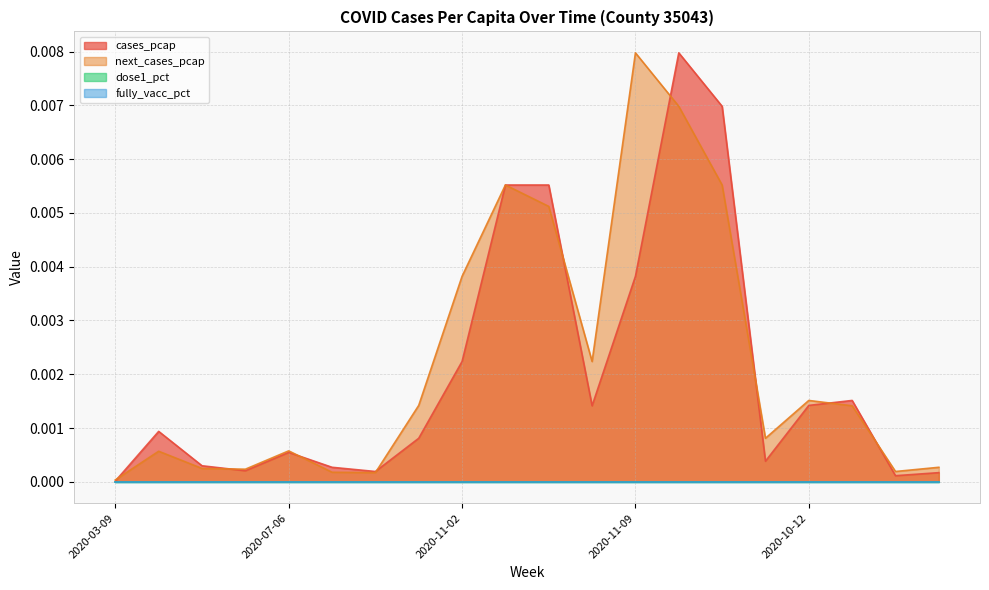

What is the label of the 17th point from the right?

2020-06-01